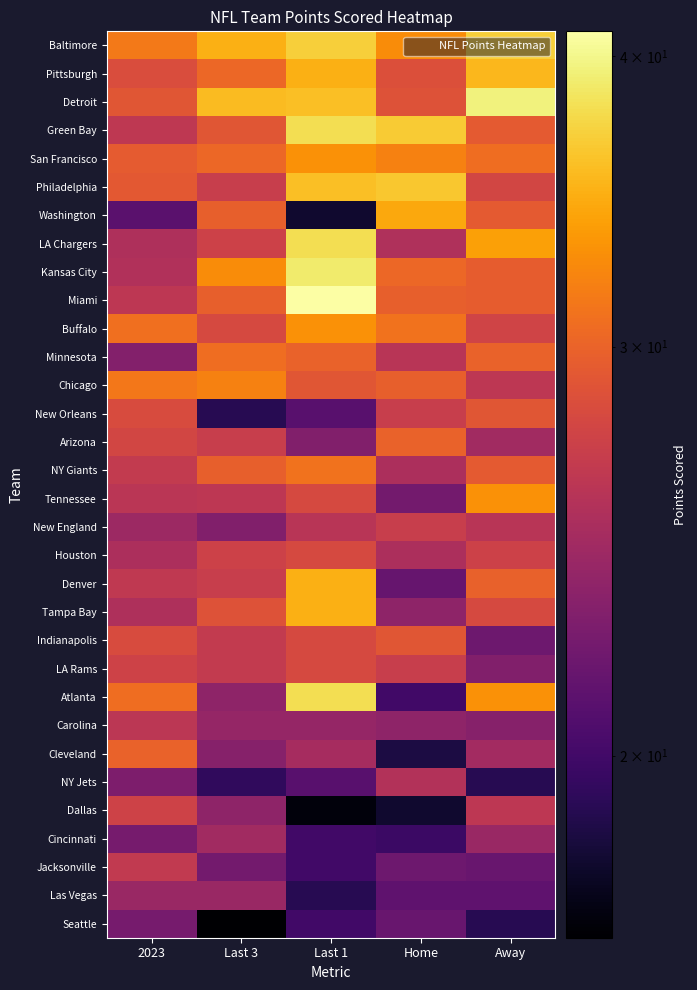

Count the number of data series in this chart.

32